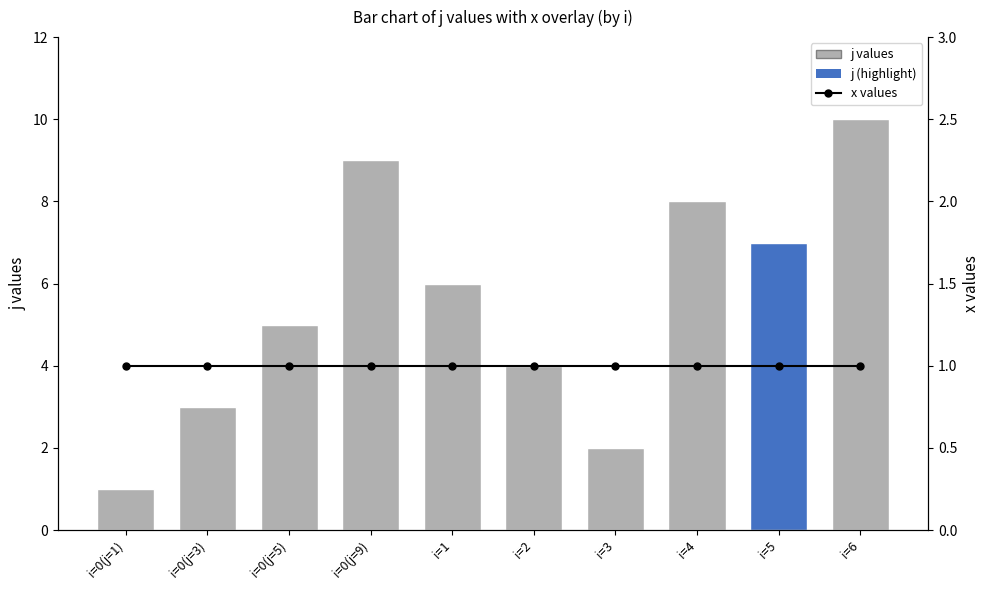

Which series changed the most between i=0(j=3) and i=1?

j values (bar)